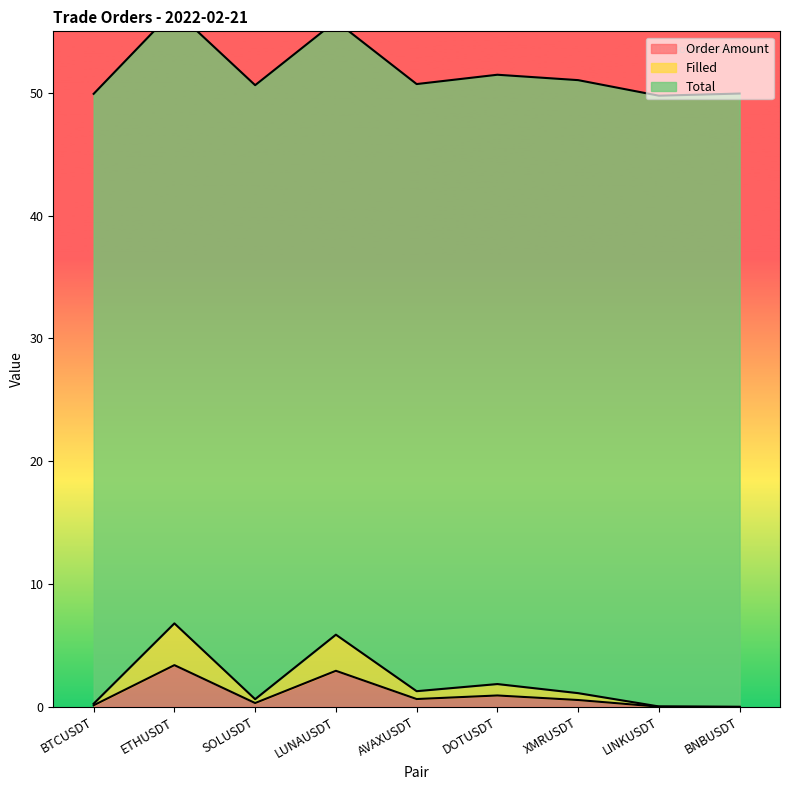

Where is the first local minimum for Filled?

SOLUSDT